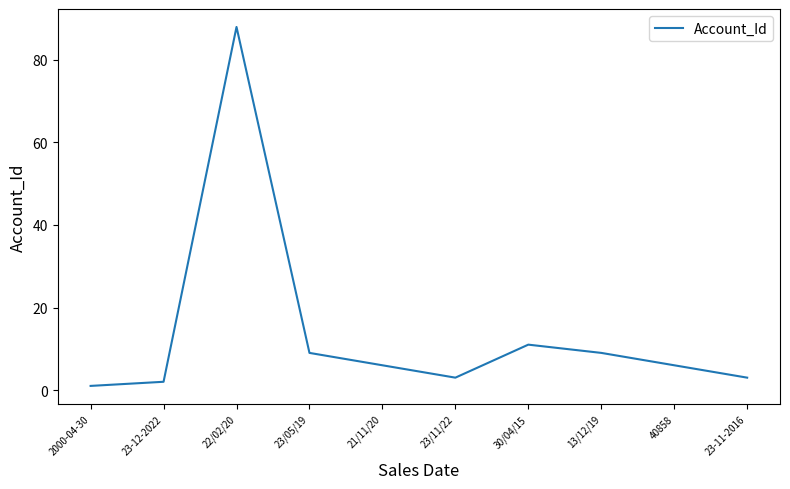

What position from the right is 23-12-2022?

9